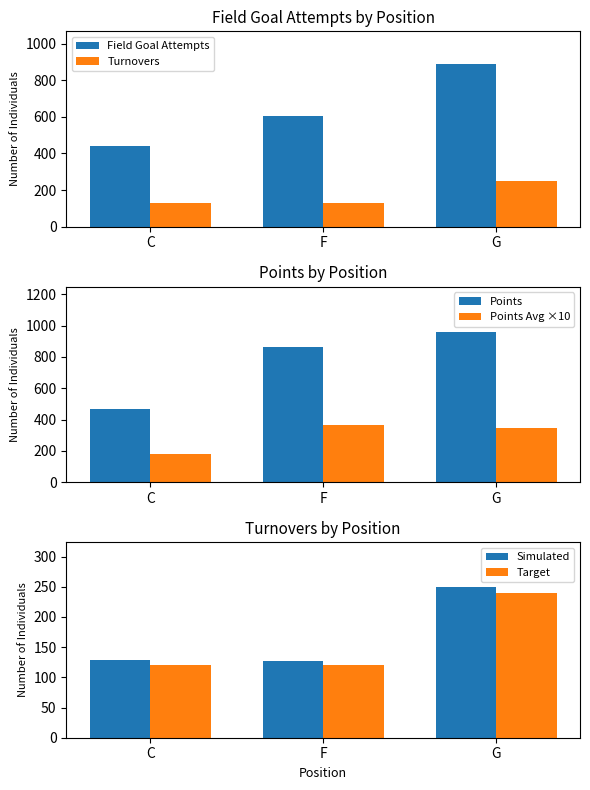

What is the maximum value shown in the chart?

960.0